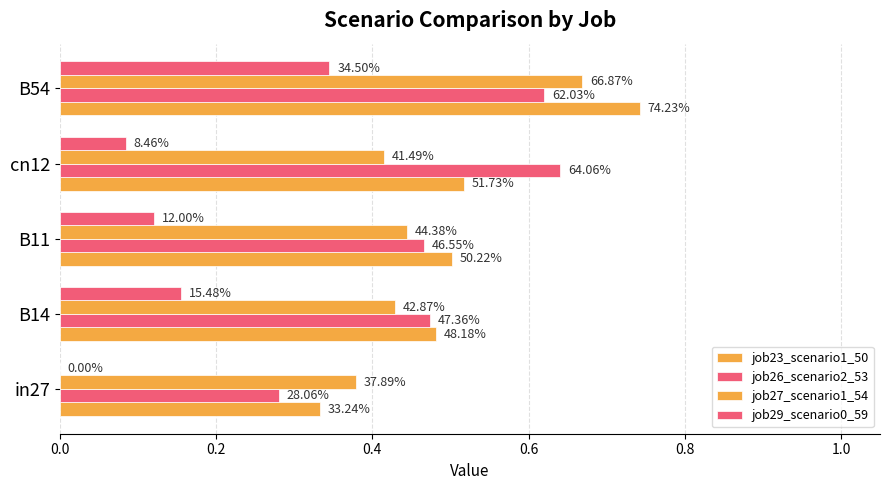

How many bars are there in each group?

4